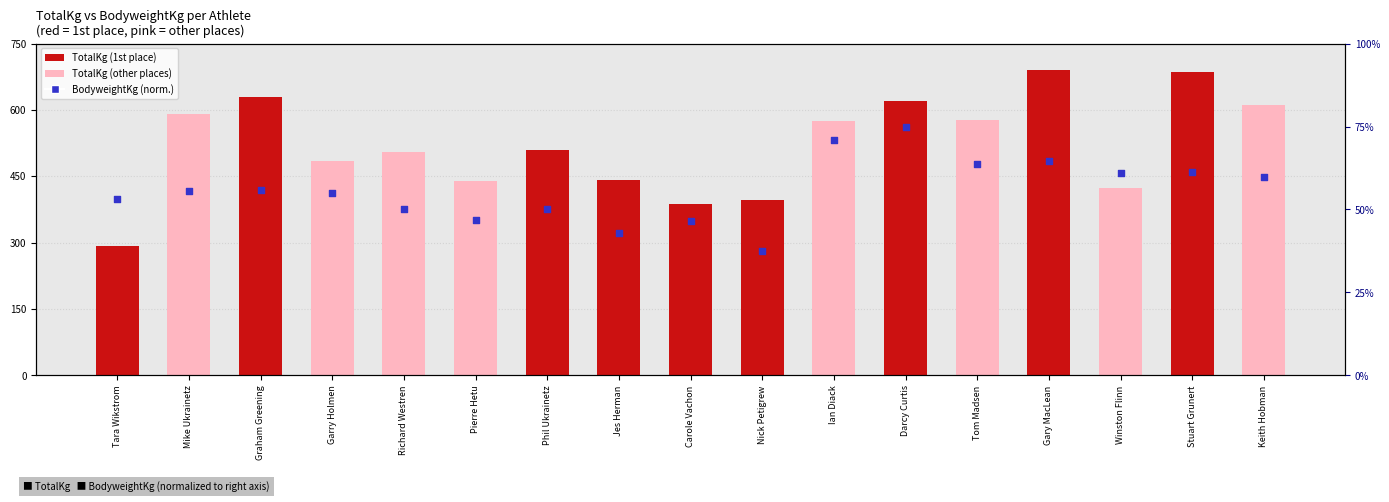

Which series has the largest total across all categories?

TotalKg